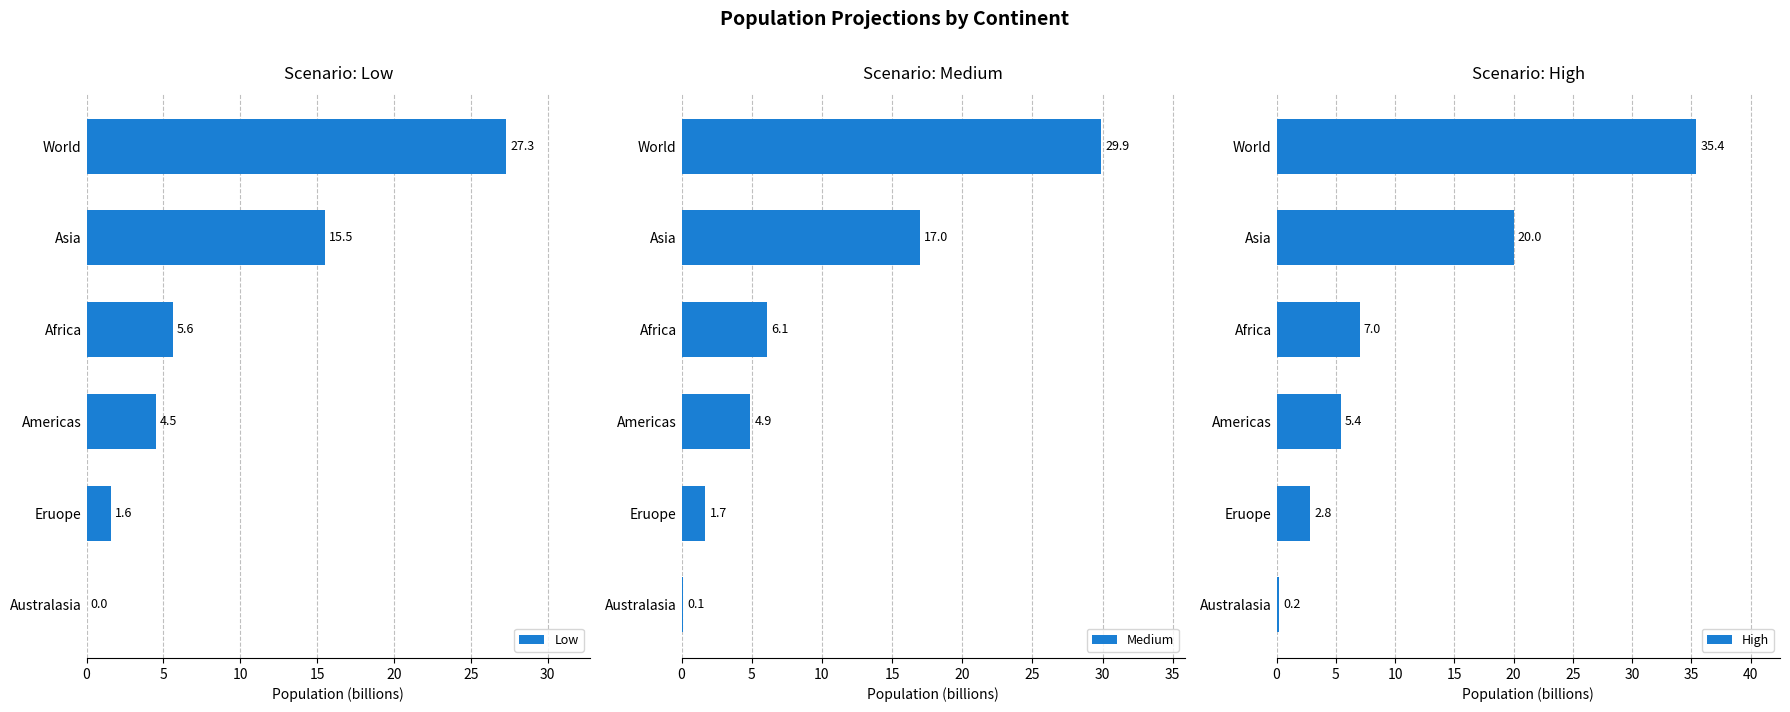

Does the chart contain stacked bars?

No